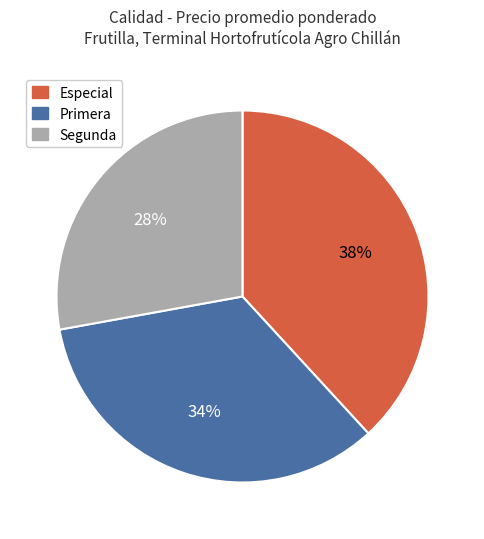

To the nearest percent, what is the difference between the Primera and Segunda slice percentages?

6%